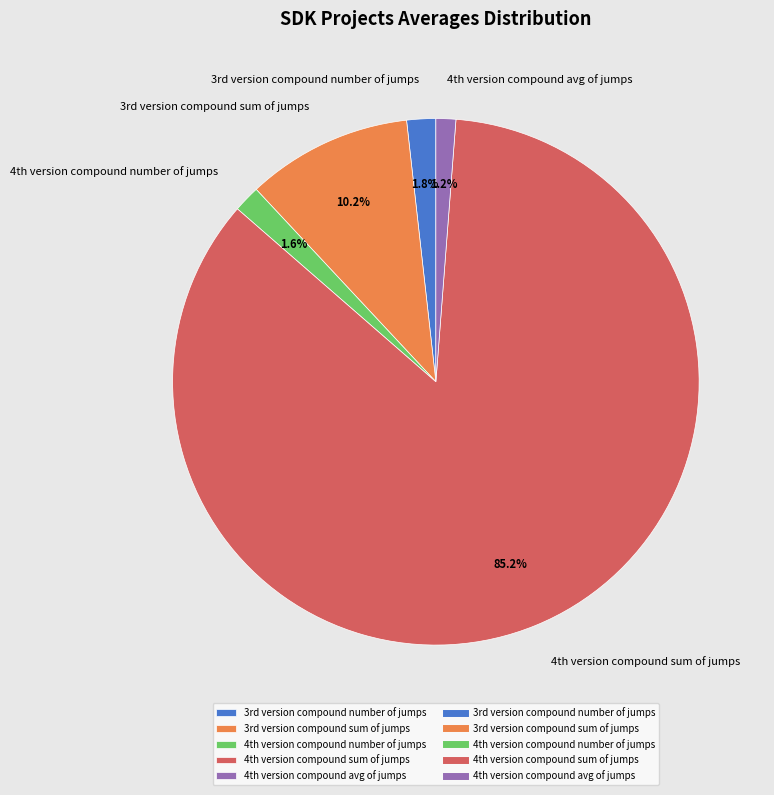

How many slices are in this pie chart?

5